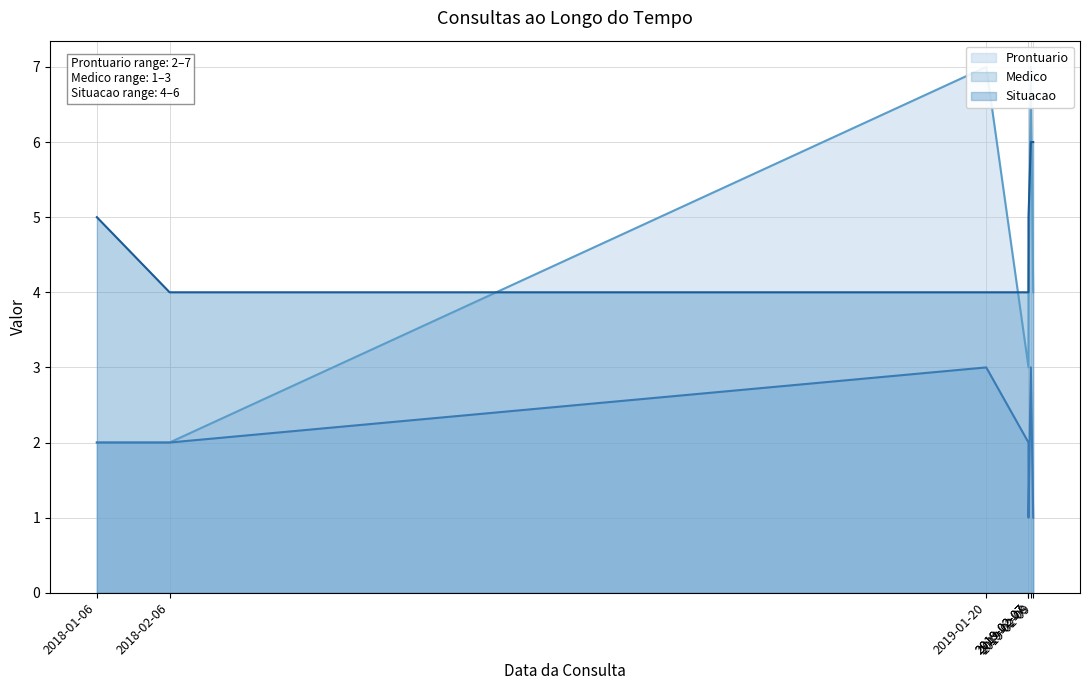

True or false: Medico and Prontuario cross at least once.

False